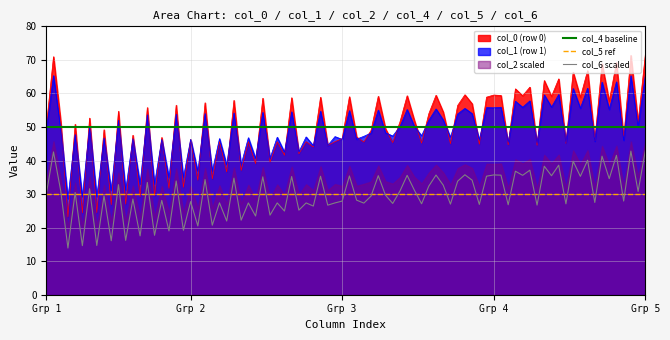

True or false: col_6 scaled and col_1 (row 1) intersect in this chart.

False